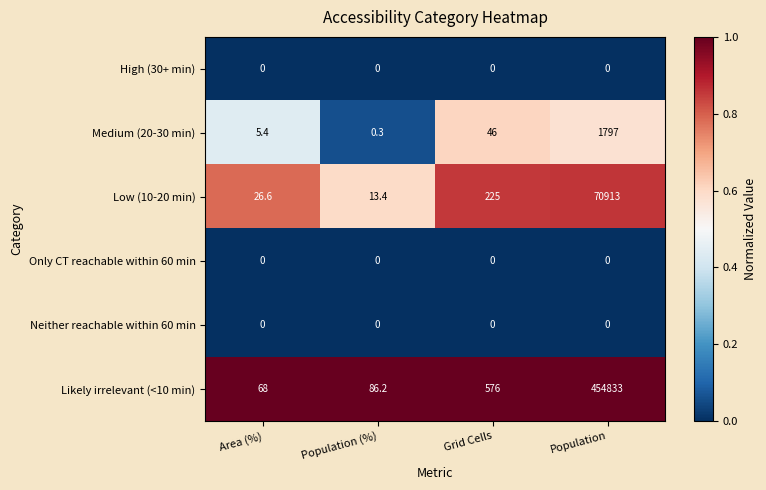

At which category is the sum across all series the highest?

Population